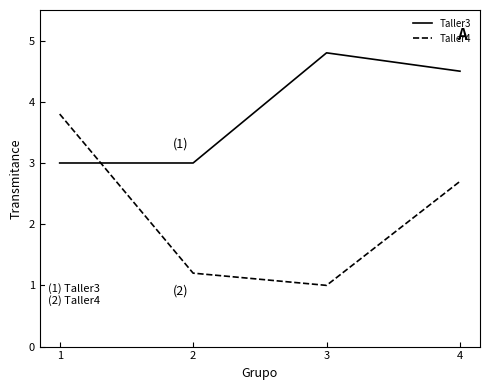

Which category has the lowest value in the Taller4 series?

3